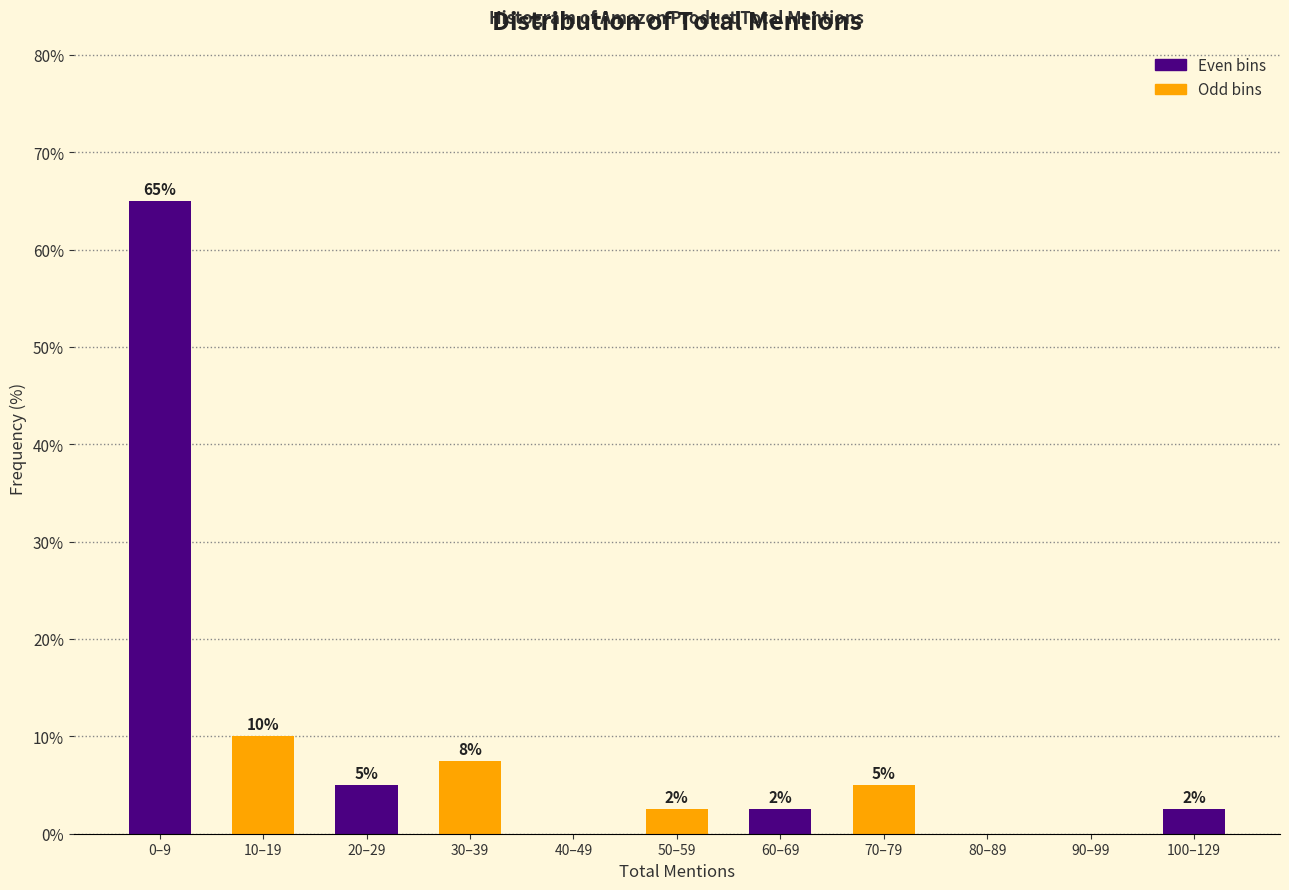

What is the ratio of the value at 70–79 to the value at 20–29?

1.0